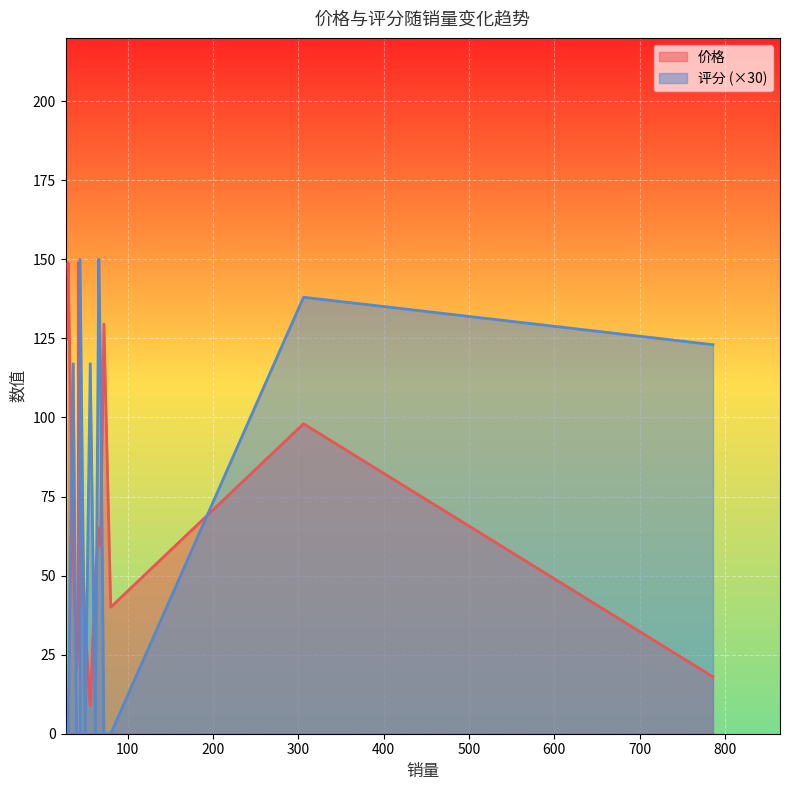

What is the average value of the 价格 series?

67.9